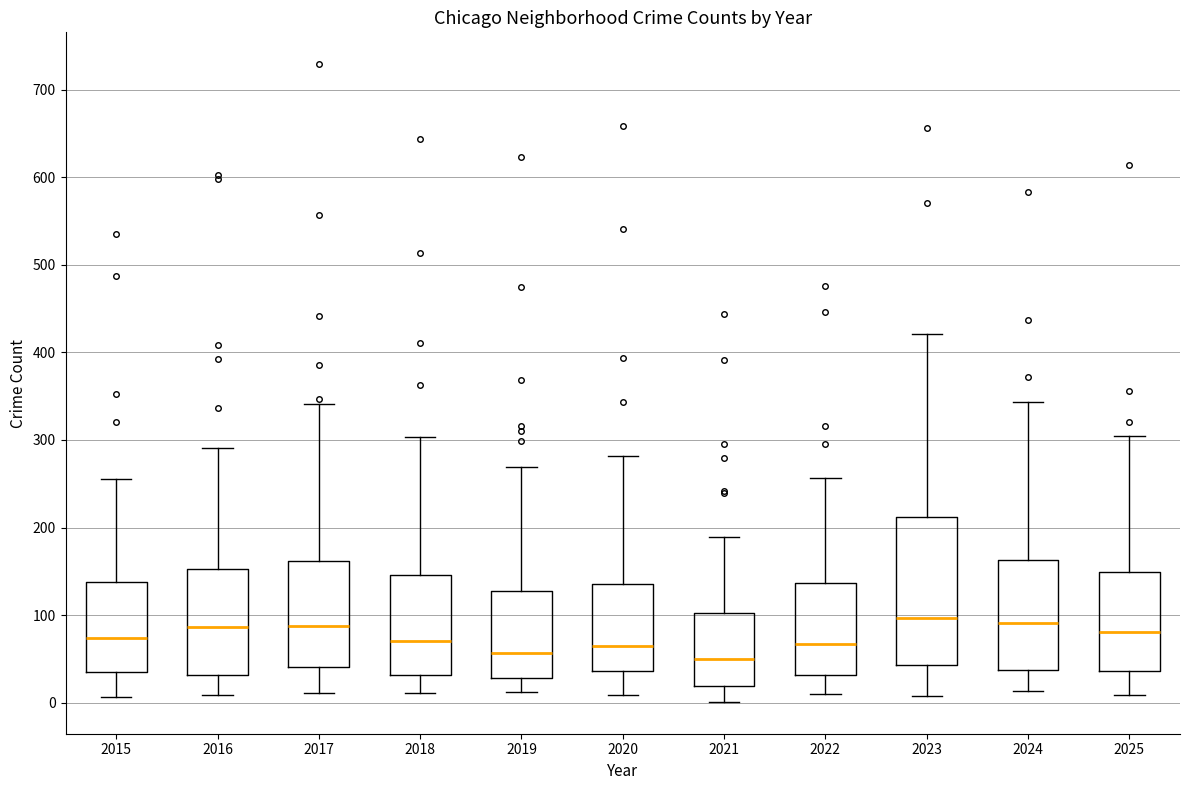

Comparing the boxes themselves (not the whiskers), which one is the tallest?

2023